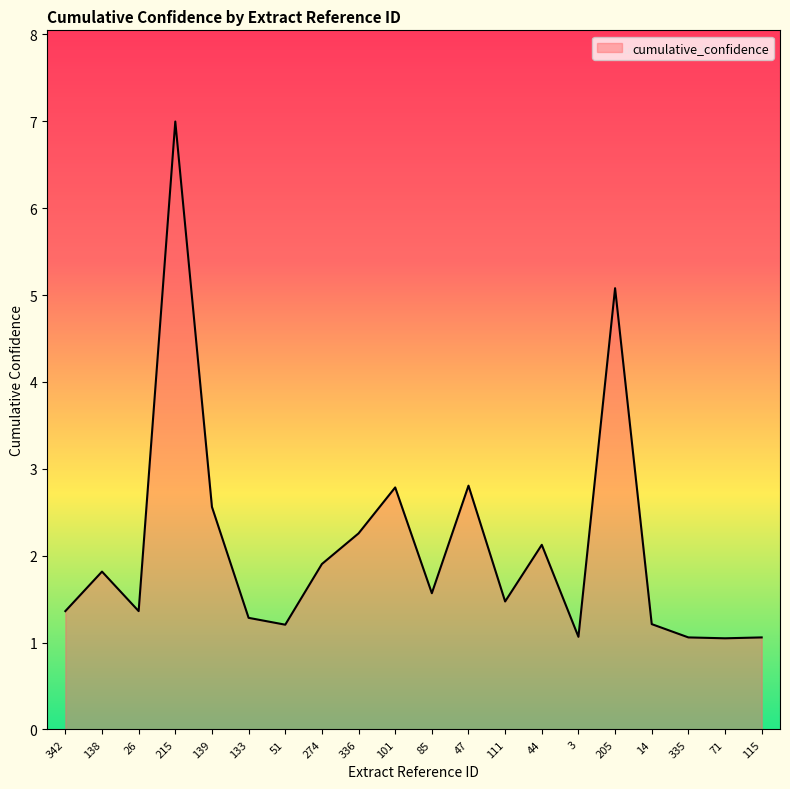

What position from the left is 111?

13